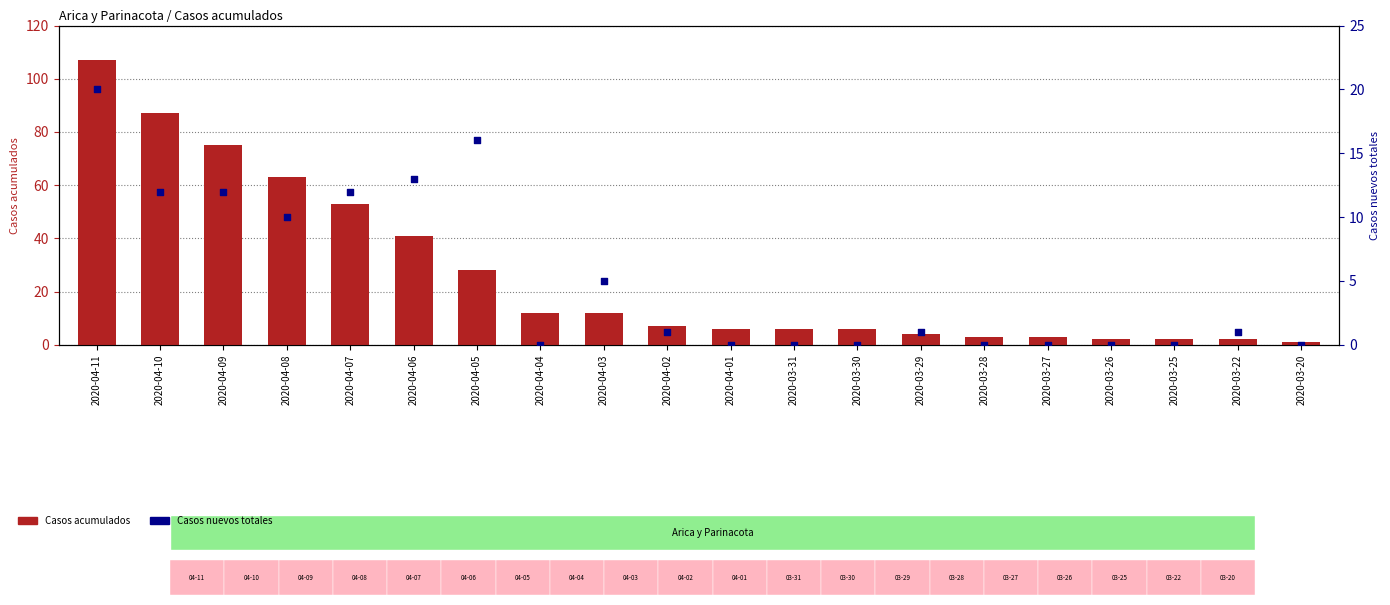

Which series reaches the maximum Y coordinate?

Casos acumulados